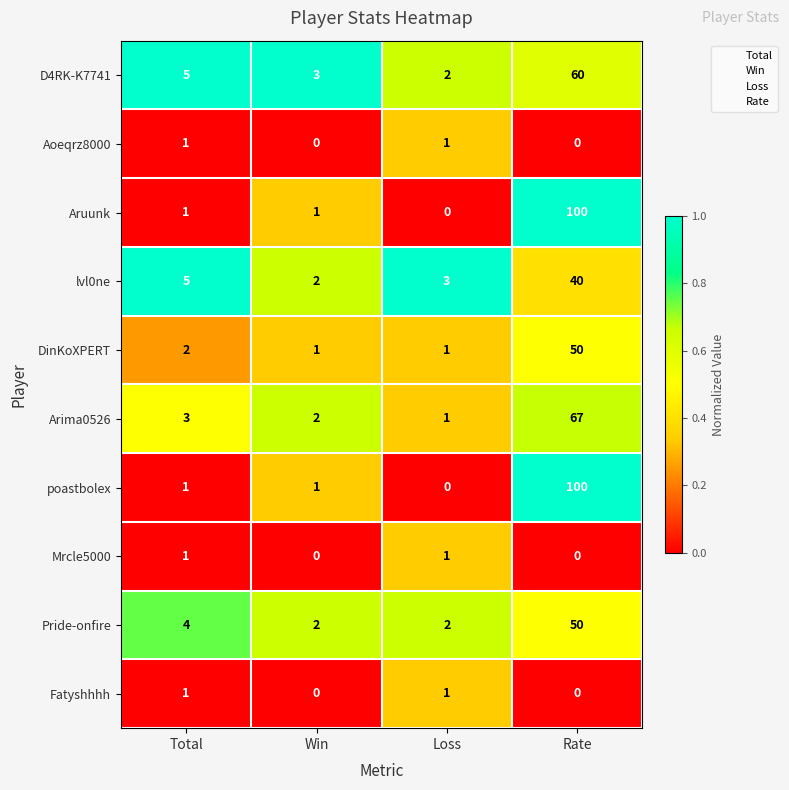

What is the total value across all series at Total?

24